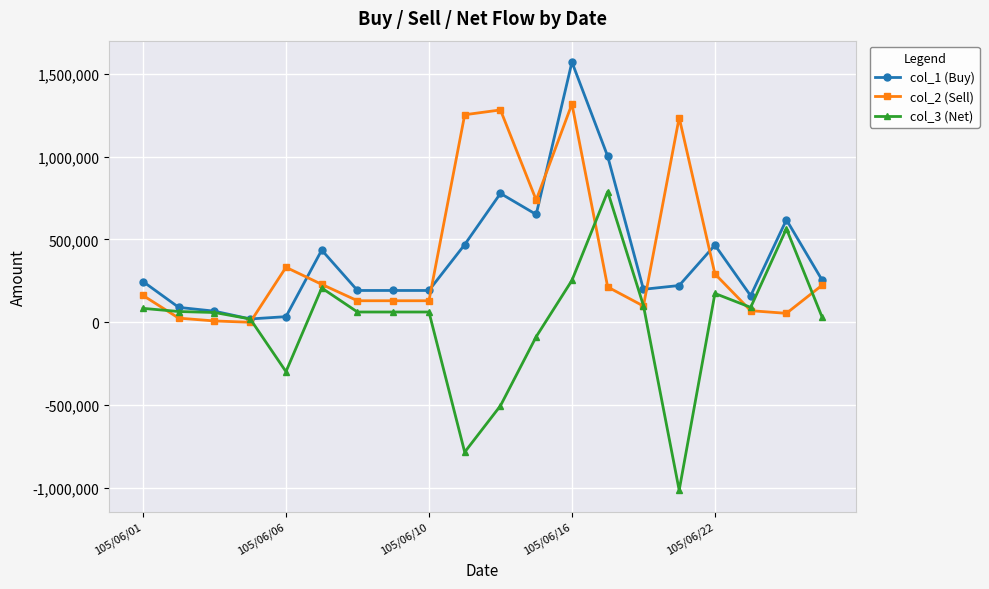

Which series has the widest spread of values?

col_3 (Net)